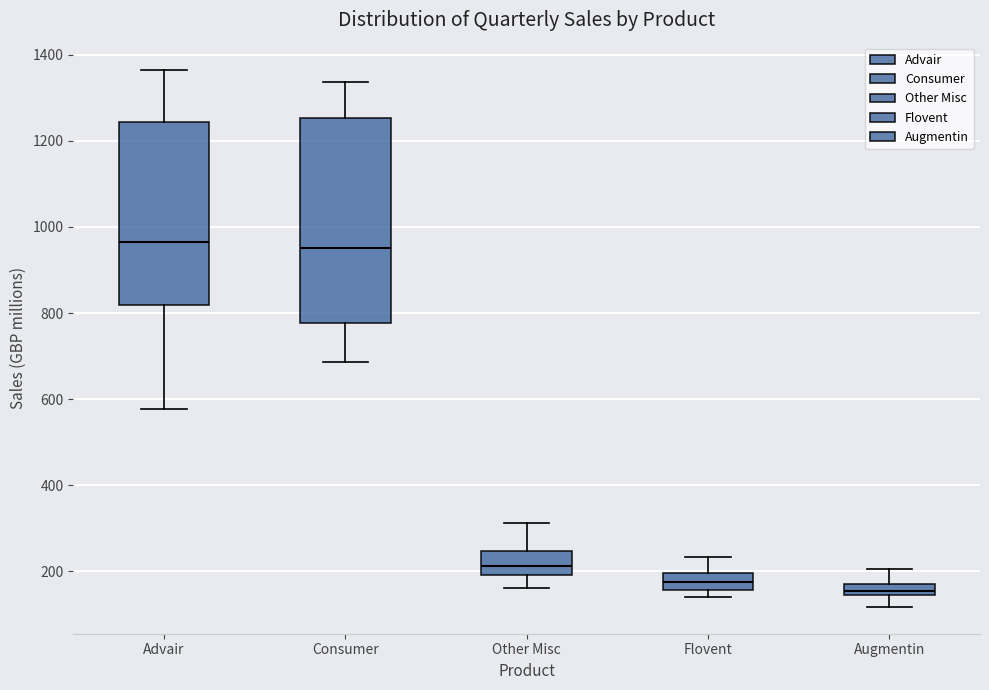

Where is the upper edge of the box for Augmentin on the y-axis? The values are not printed on the chart, so give them approximately, as read against the axis.

180